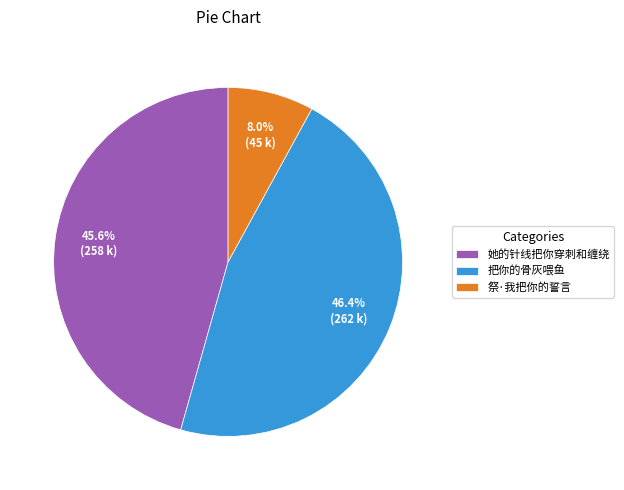

Rank the categories by value from highest to lowest.

把你的骨灰喂鱼, 她的针线把你穿刺和缠绕, 祭·我把你的誓言